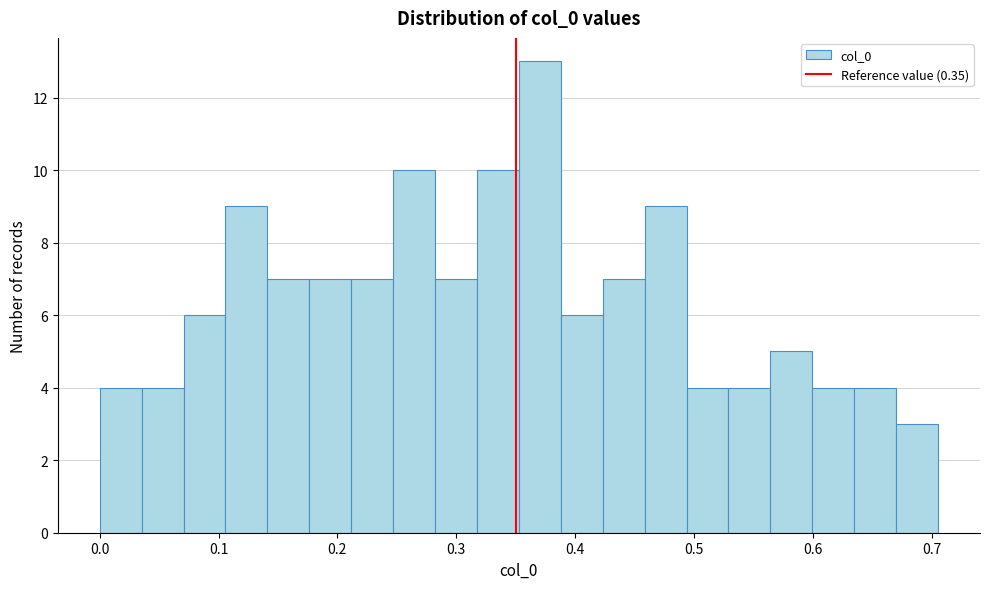

Read against the x-axis, roughly where is the centre of the tallest bar?

0.37